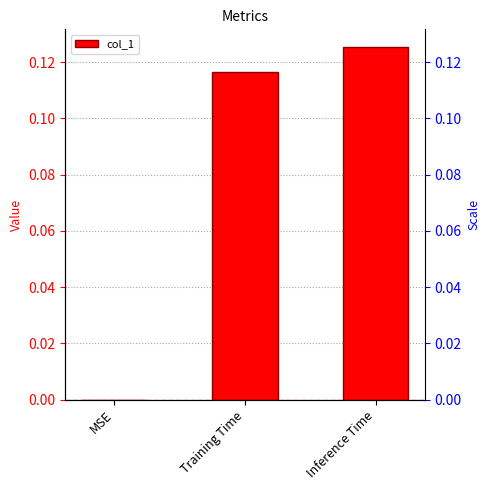

What is the label of the 2nd bar from the left?

Training Time